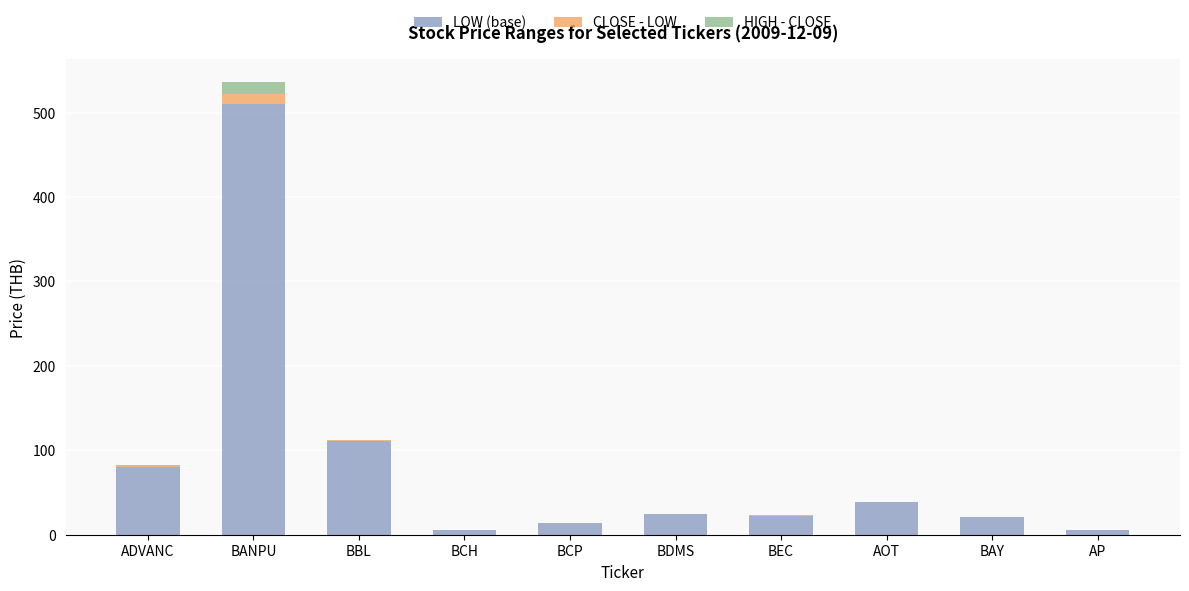

How many data points does each series have?

10